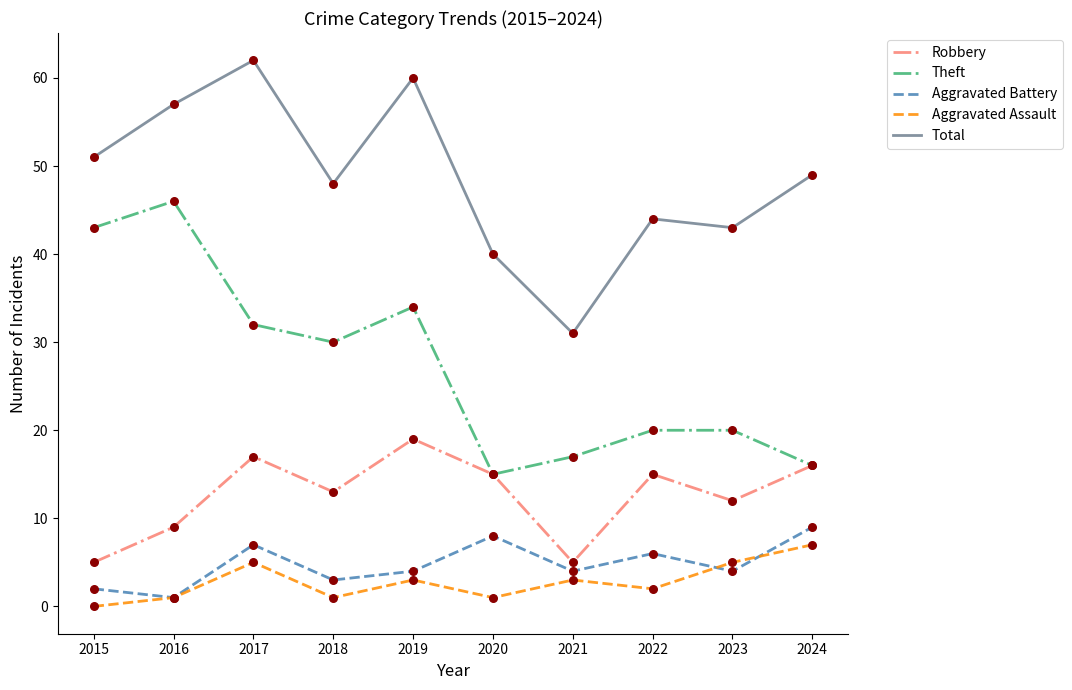

Which series changed the most between 2016 and 2020?

Theft